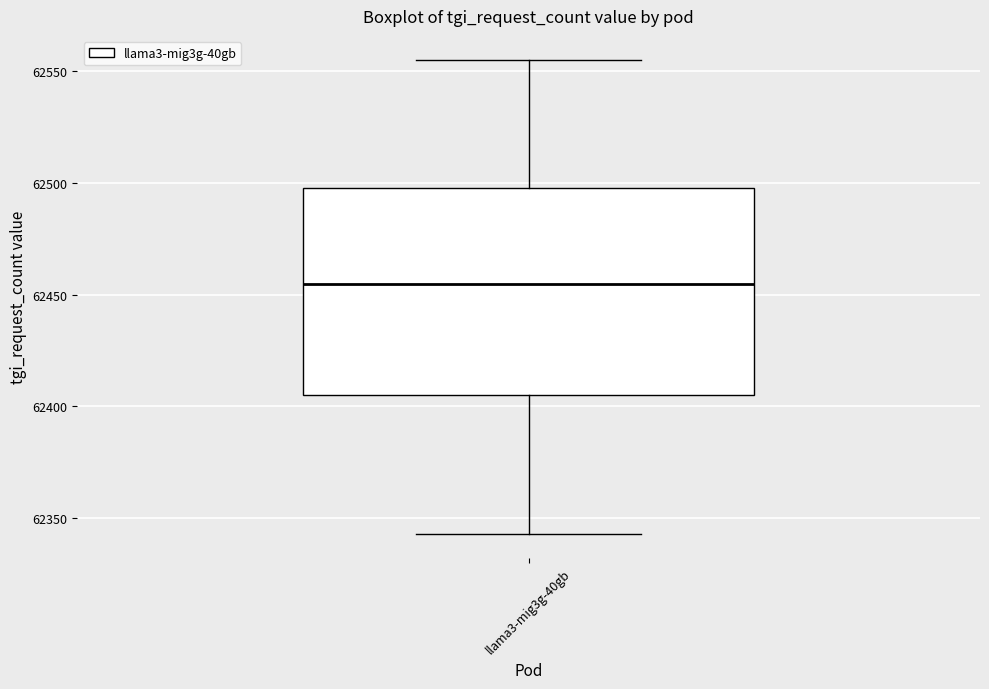

Transcribe this box plot: give where the median line is, the range the box spans, and where the two whiskers end, as read against the y-axis. The values are not printed on the chart, so give them approximately, as read against the axis.

median 62455, box 62405 to 62500, whiskers 62345 to 62555